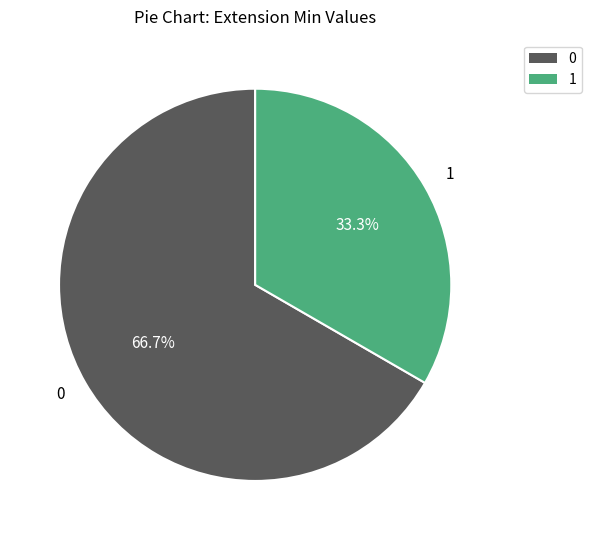

Is there a majority slice in this chart?

Yes